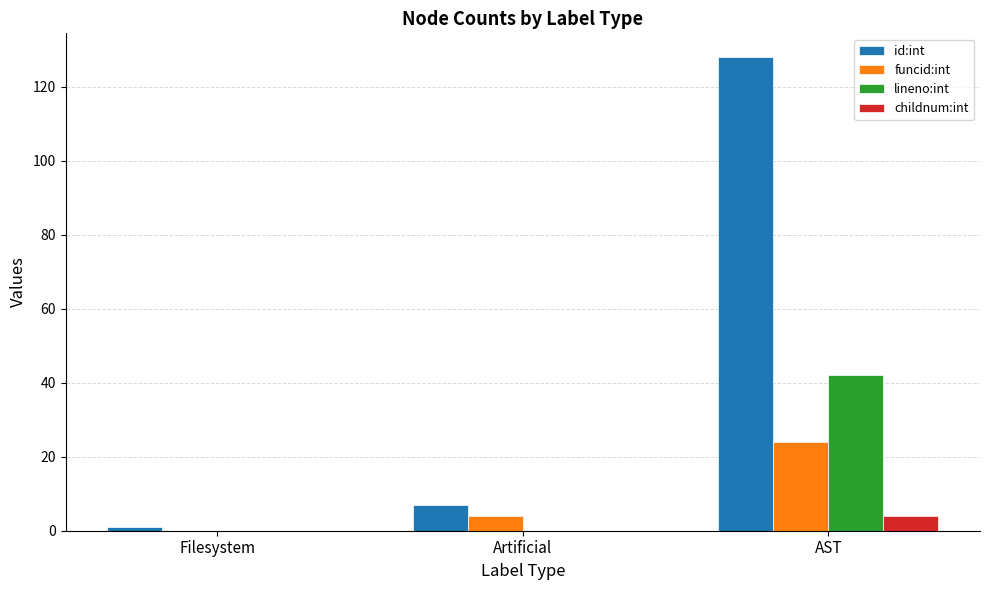

What is the sum of all childnum:int values?

4